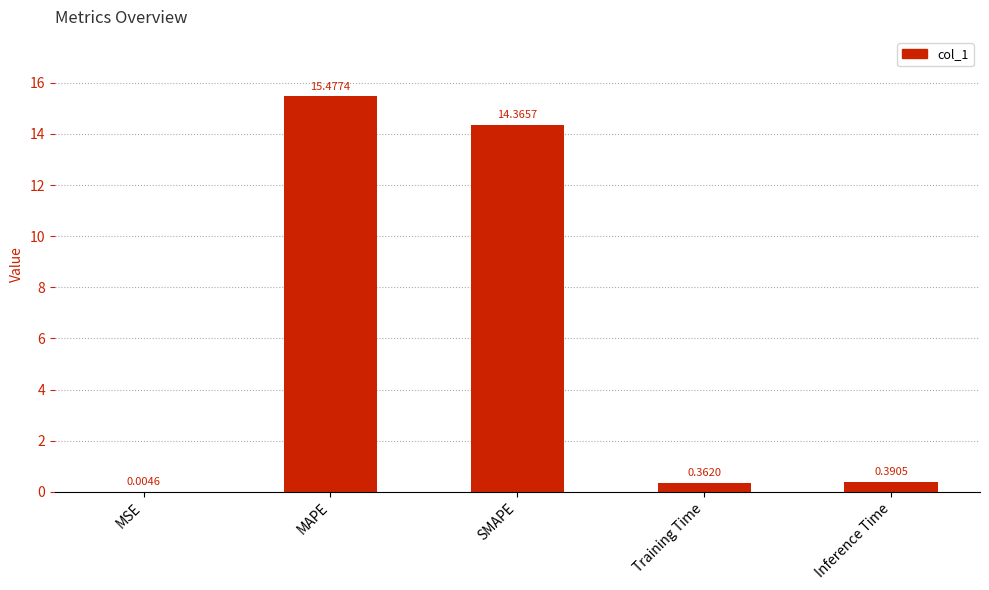

What is the change in value from MSE to SMAPE?

+14.4